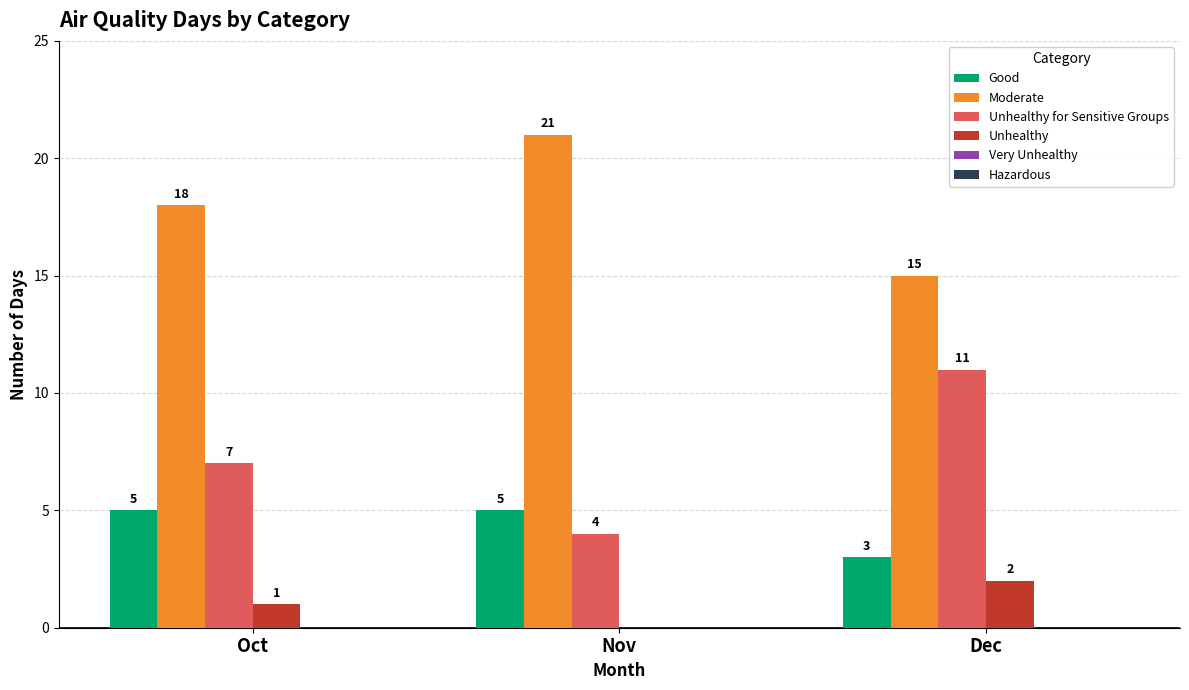

The value of Moderate at Oct is 32. True or false?

False